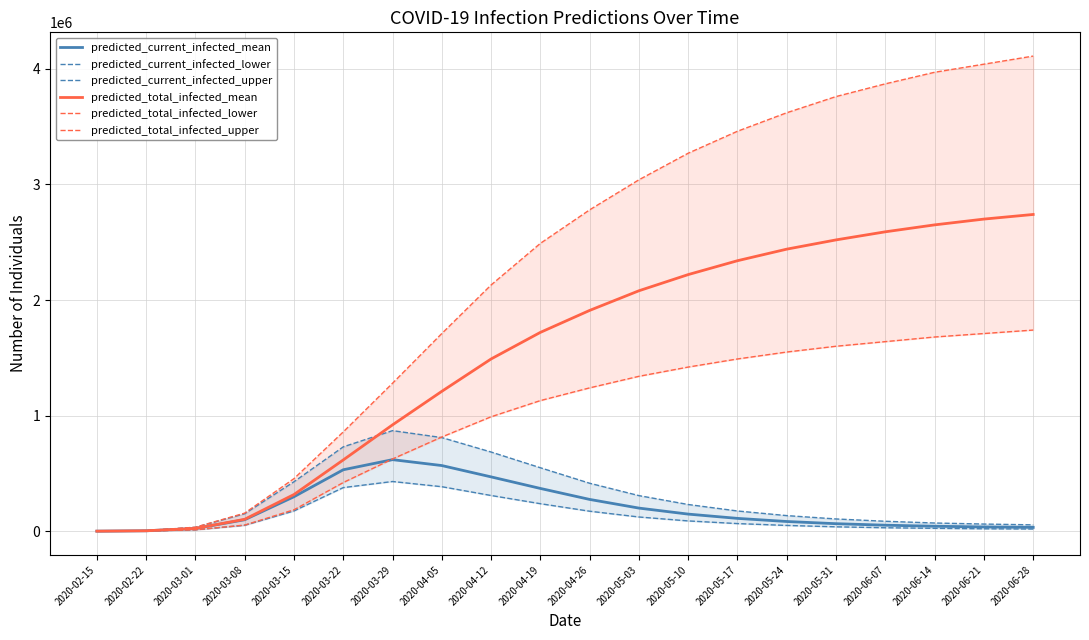

The predicted_current_infected_lower series shows 238000 at 2020-04-19. True or false?

True